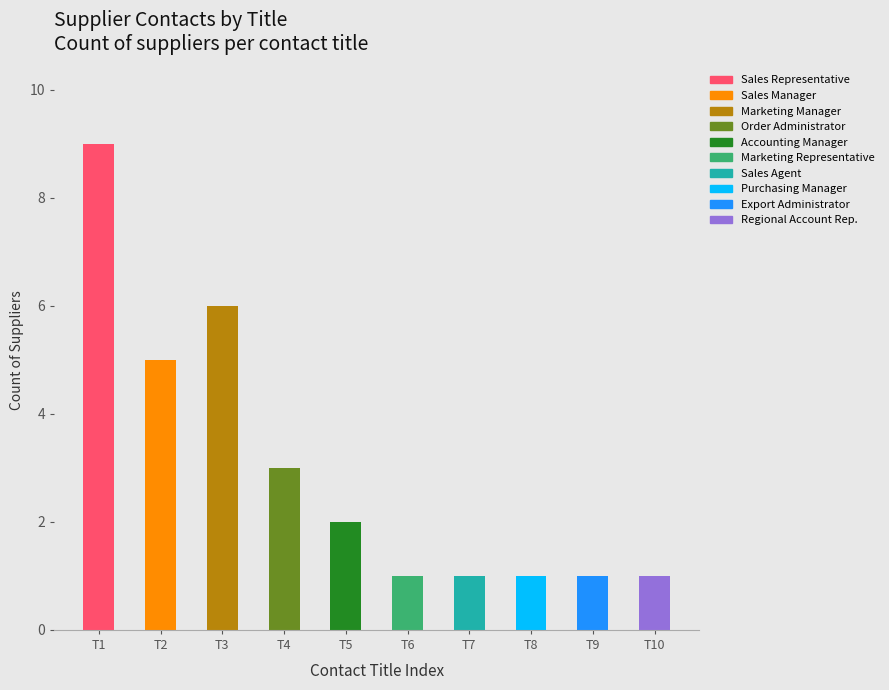

At which category is the sum across all series the highest?

T1